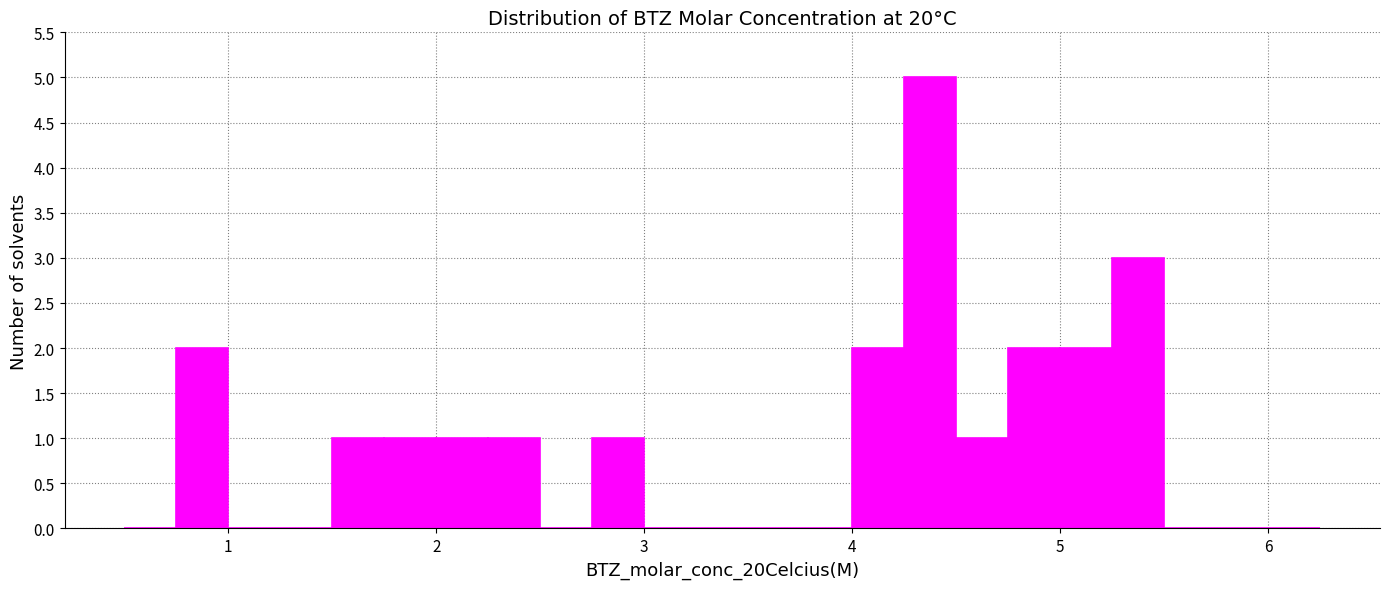

Around what value on the x-axis is the tallest bar? Give the approximate position of its centre, as read against the axis.

4.4